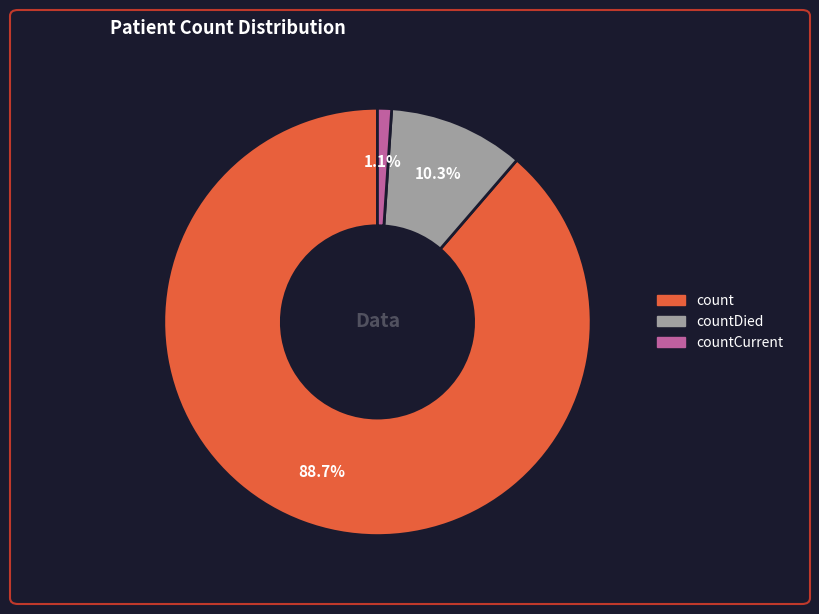

Does any single category account for the majority?

Yes